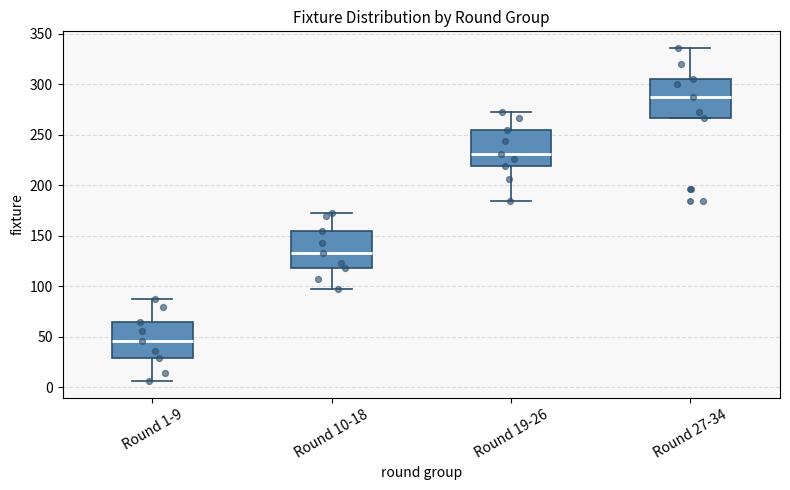

Where is the lower edge of the box for Round 10-18 on the y-axis? The values are not printed on the chart, so give them approximately, as read against the axis.

120